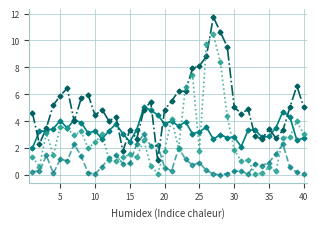

What is the maximum value shown in the chart?

11.7